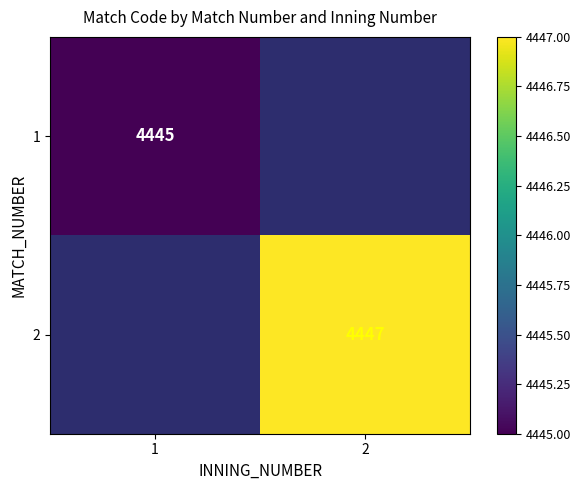

The value of 1 at 1 is 5896. True or false?

False